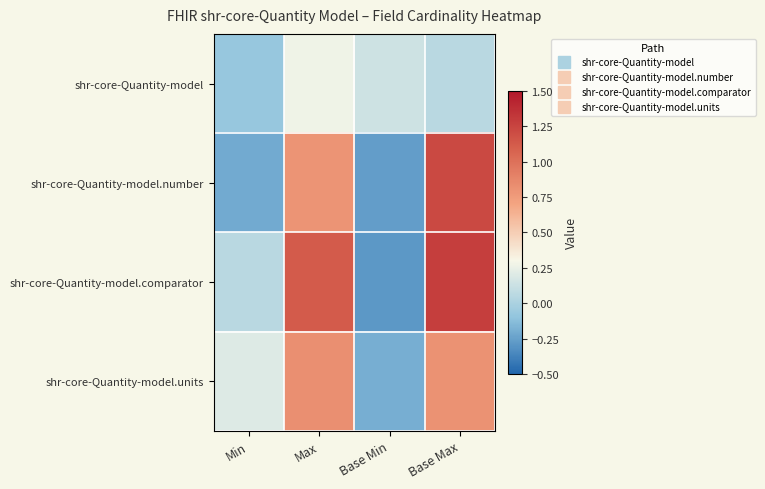

What is the difference between the highest and lowest values at Min?

0.4